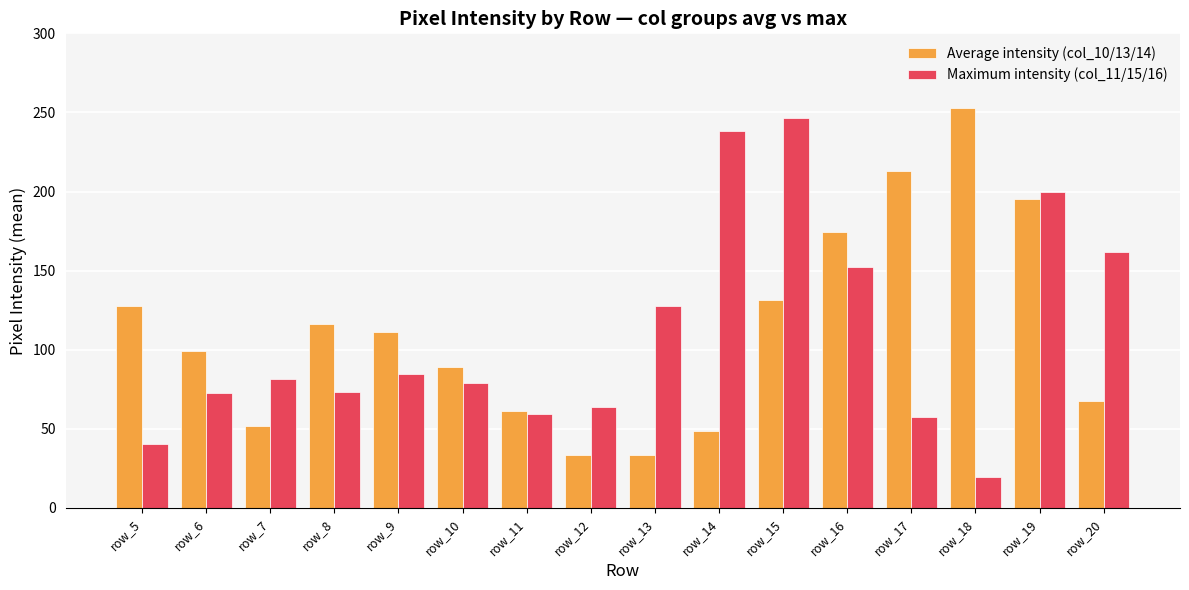

At how many categories does at least one series exceed 67?

14